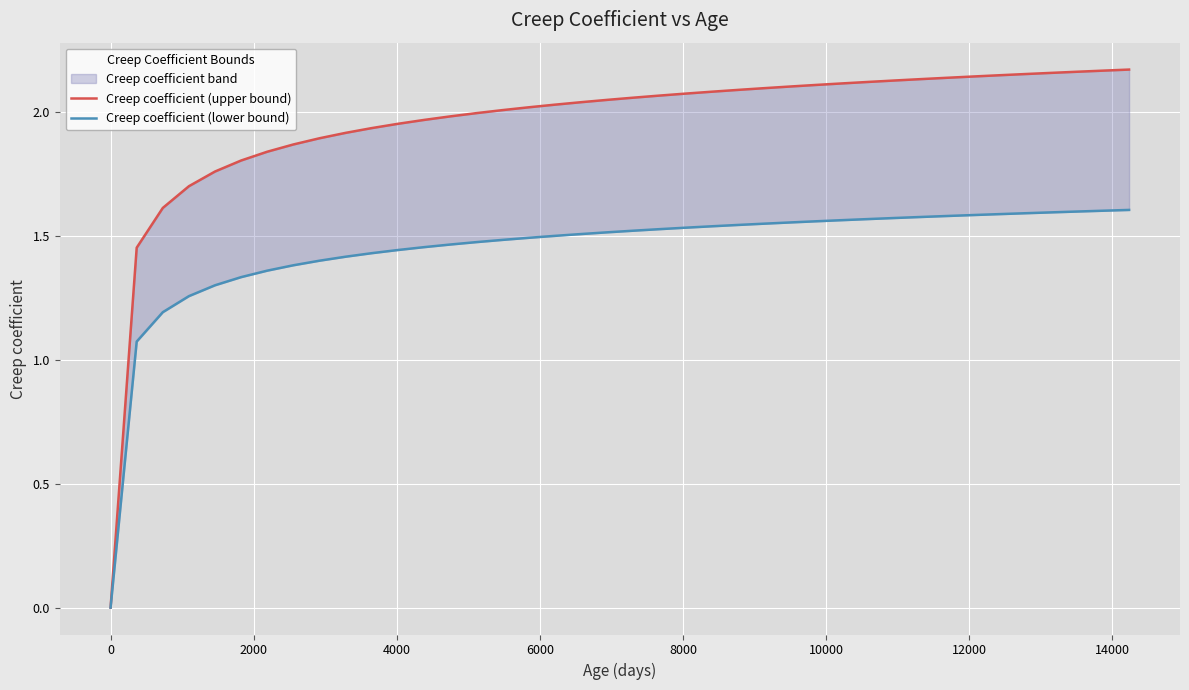

Rank the series by their maximum value, from highest to lowest.

Creep coefficient (upper bound), Creep coefficient (lower bound)